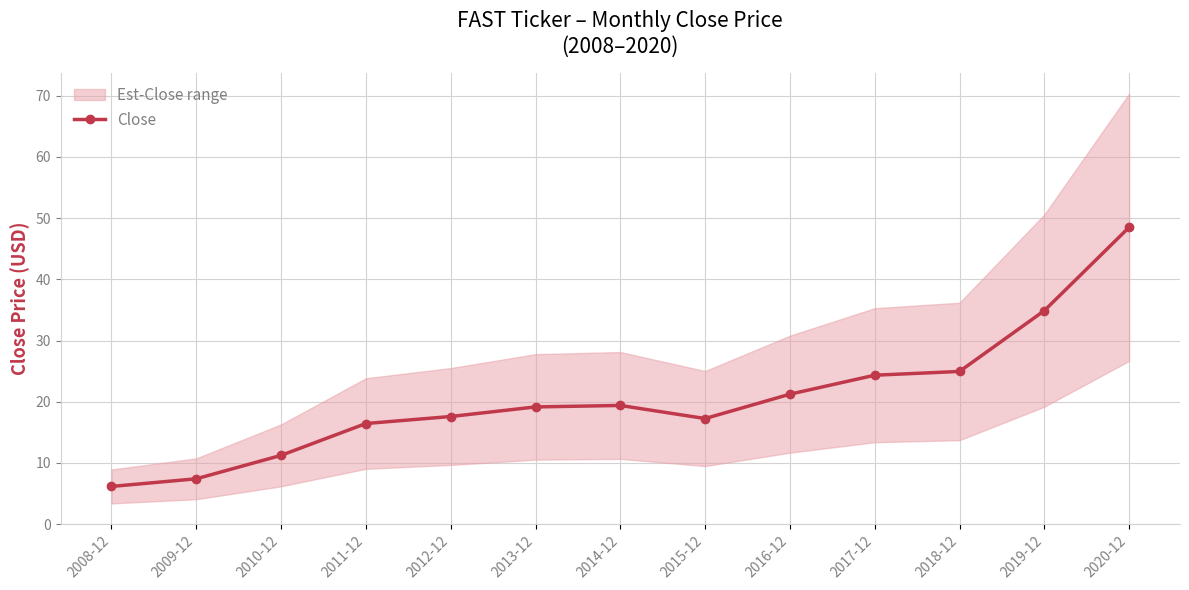

What is the change in value from 2013-12 to 2019-12?

+15.7